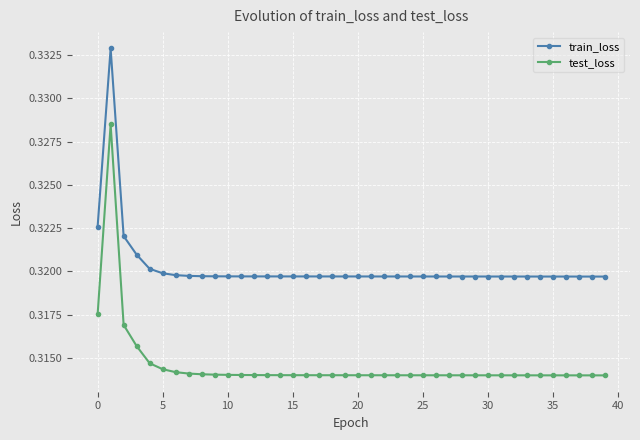

Does the chart display data point markers on the line(s)?

Yes